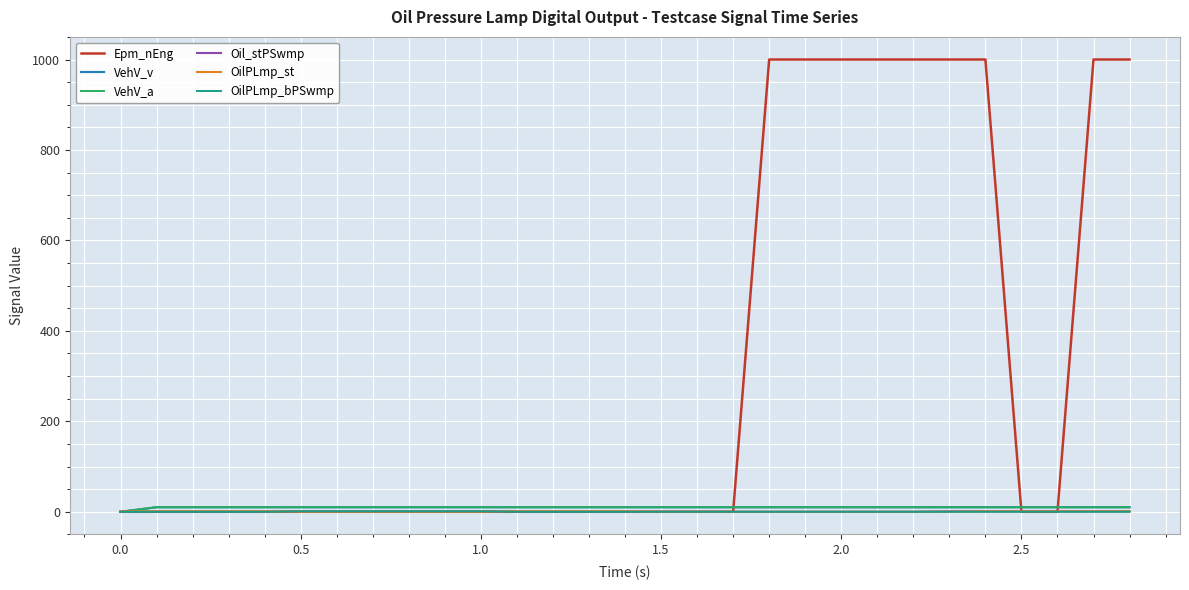

Does the chart have visible grid lines?

Yes